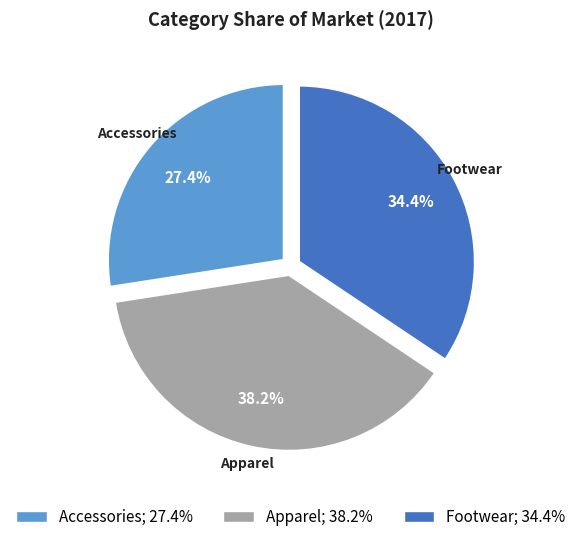

Which slice is the smallest?

Accessories